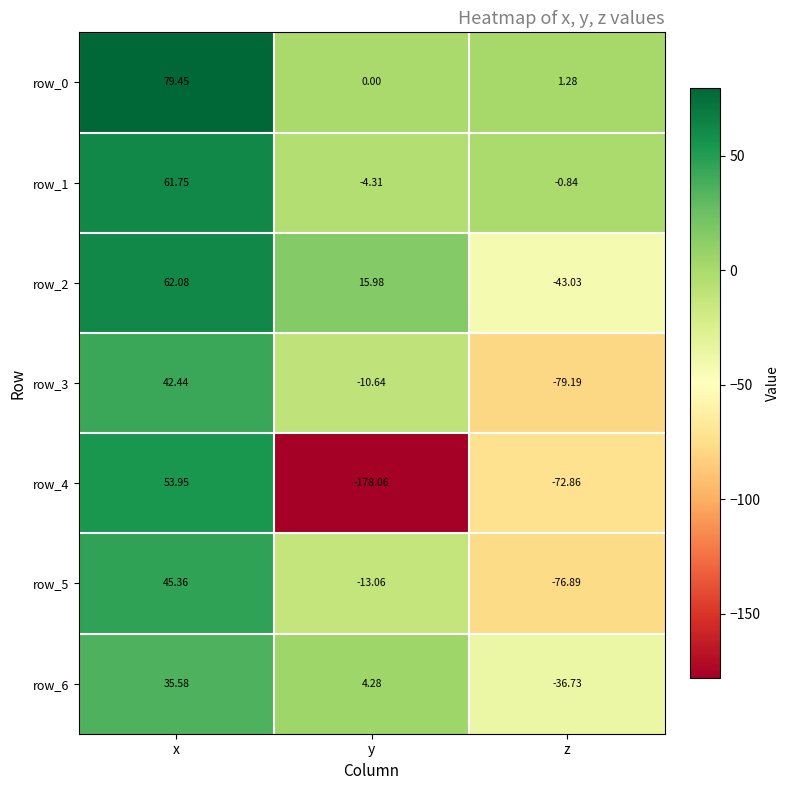

How many series are shown in this chart?

7